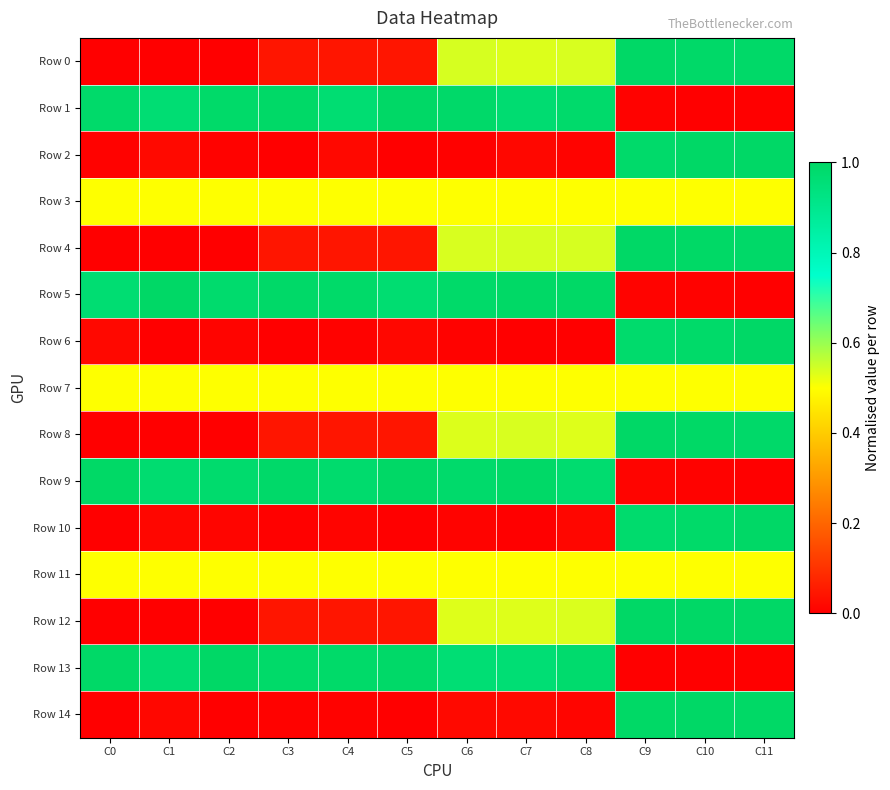

At which category does the chart reach its minimum across all series?

C1